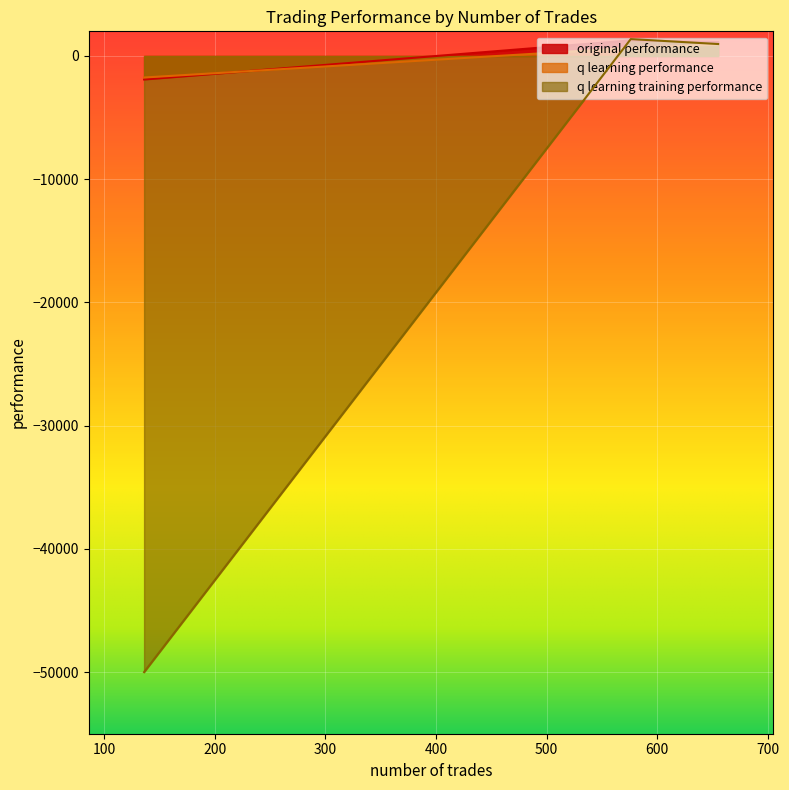

Does the chart display data point markers on the line(s)?

No